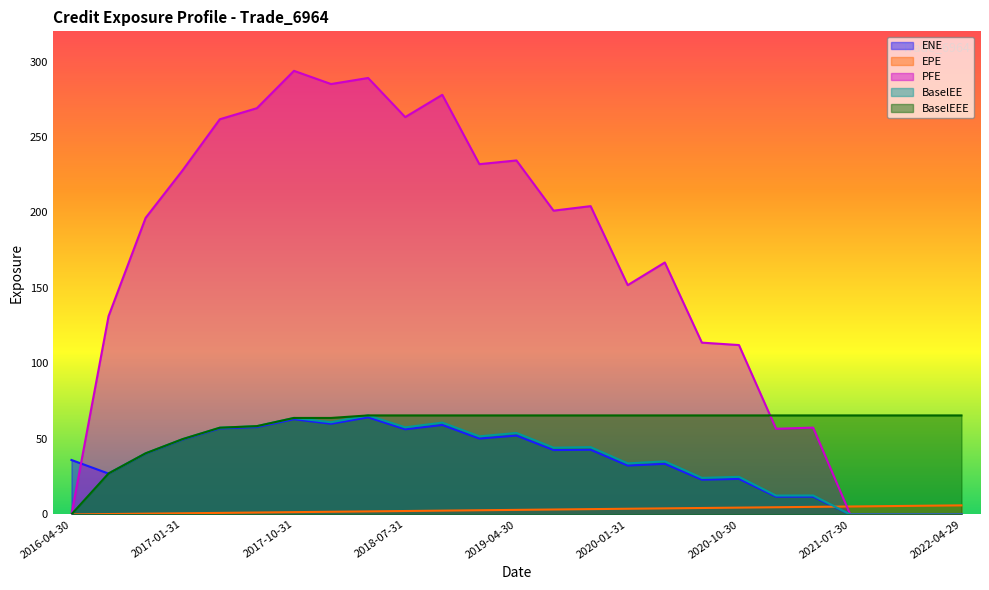

Which category has the lowest value across all series?

2021-07-30